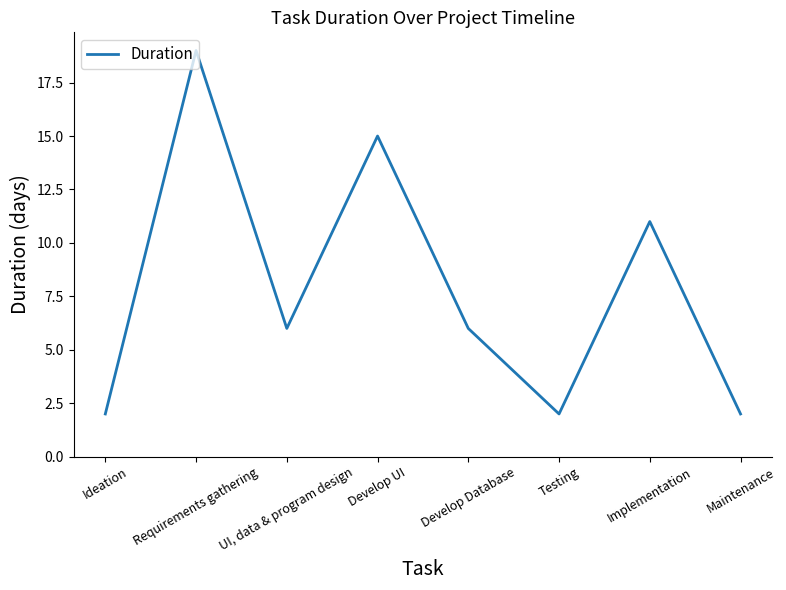

What position from the right is Develop Database?

4